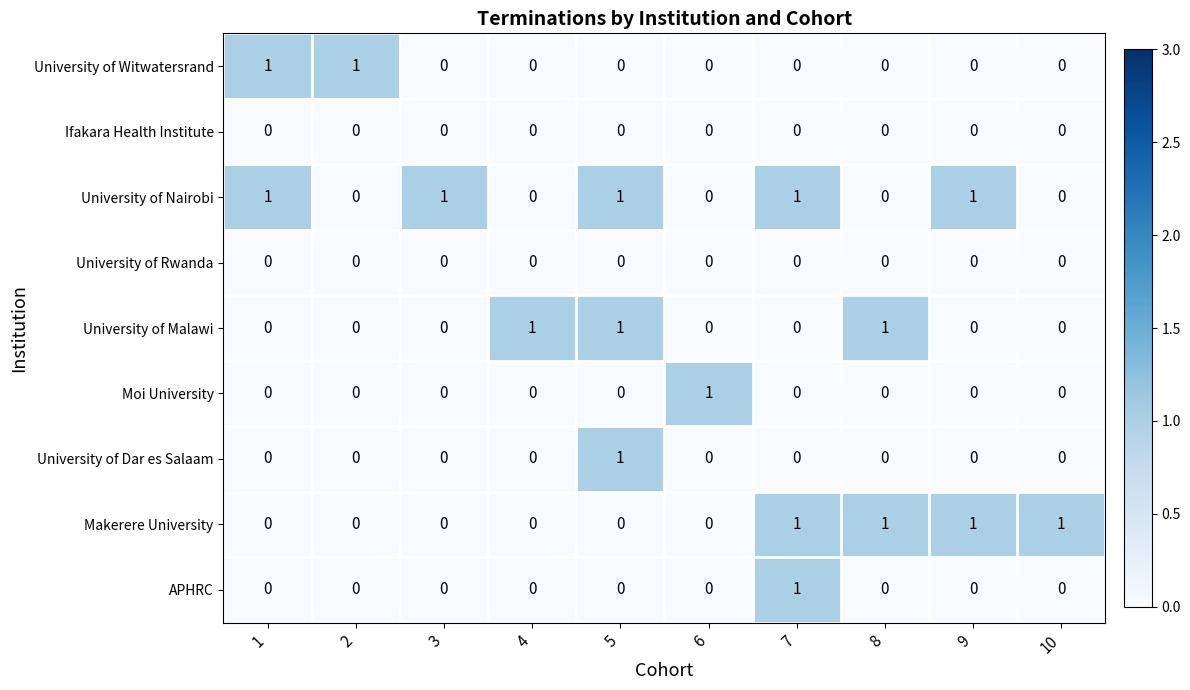

What is the total value across all series at 8?

2